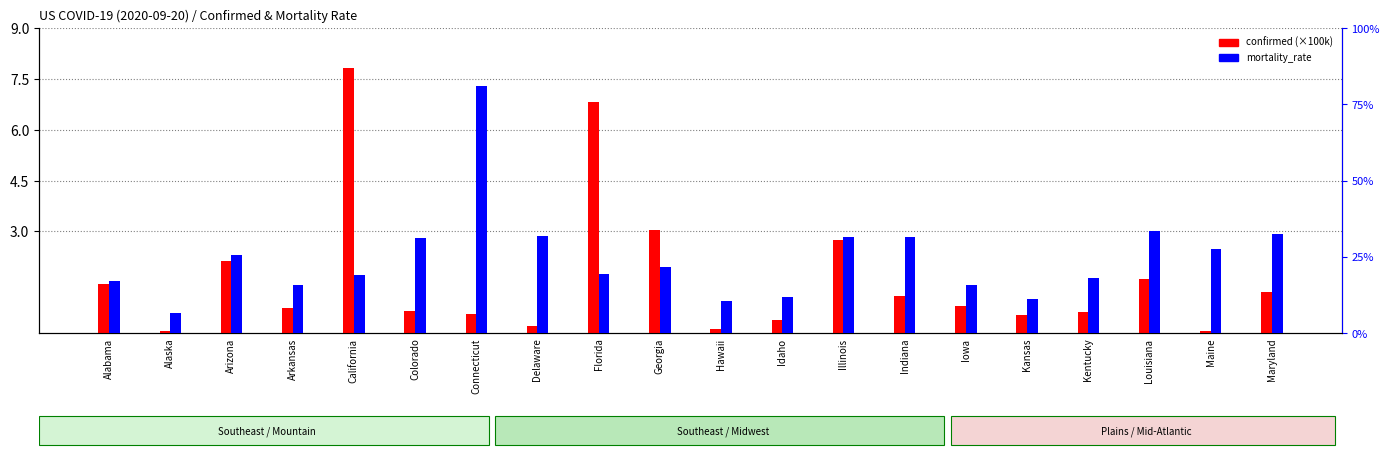

Reading left to right, extract all data points from this chart.

confirmed (100k): Alabama=1.4	Alaska=0.1	Arizona=2.1	Arkansas=0.8	California=7.8	Colorado=0.6	Connecticut=0.6	Delaware=0.2	Florida=6.8	Georgia=3.1	Hawaii=0.1	Idaho=0.4	Illinois=2.8	Indiana=1.1	Iowa=0.8	Kansas=0.5	Kentucky=0.6	Louisiana=1.6	Maine=0.1	Maryland=1.2
mortality_rate: Alabama=1.7	Alaska=0.7	Arizona=2.6	Arkansas=1.6	California=1.9	Colorado=3.1	Connecticut=8.1	Delaware=3.2	Florida=2.0	Georgia=2.2	Hawaii=1.1	Idaho=1.2	Illinois=3.2	Indiana=3.2	Iowa=1.6	Kansas=1.1	Kentucky=1.8	Louisiana=3.3	Maine=2.8	Maryland=3.2